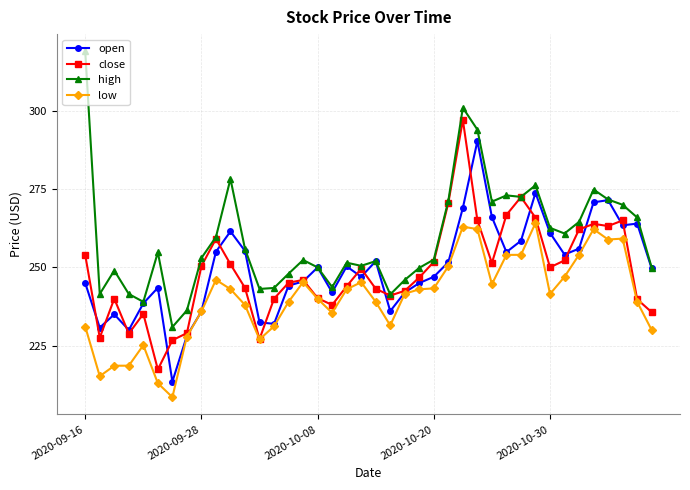

Count the number of categories in the chart.

40